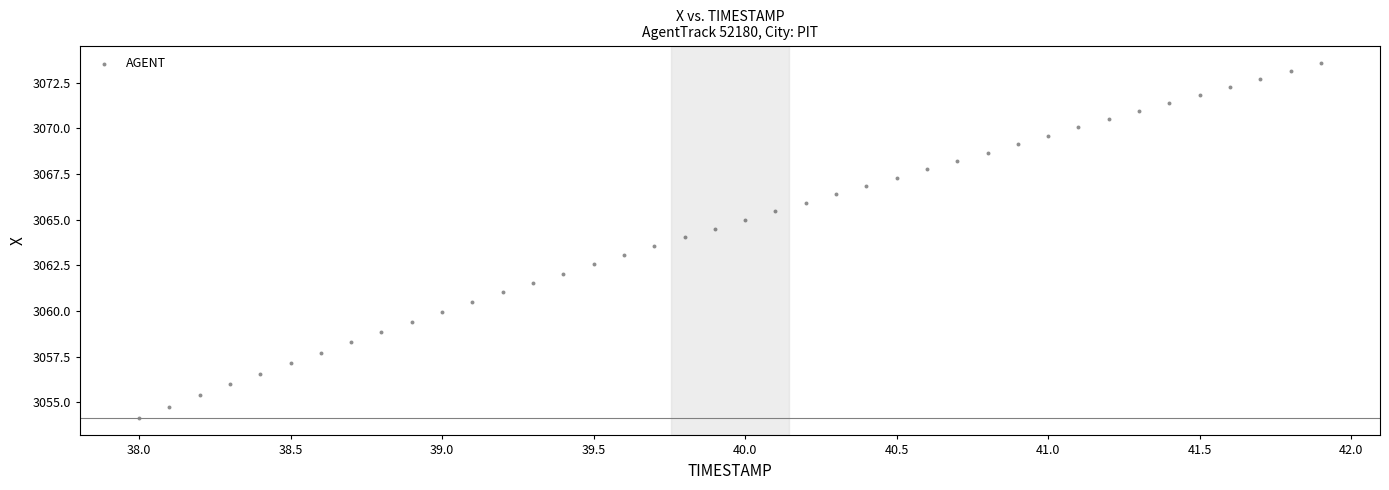

What is the range of Y values (max minus min)?

19.4